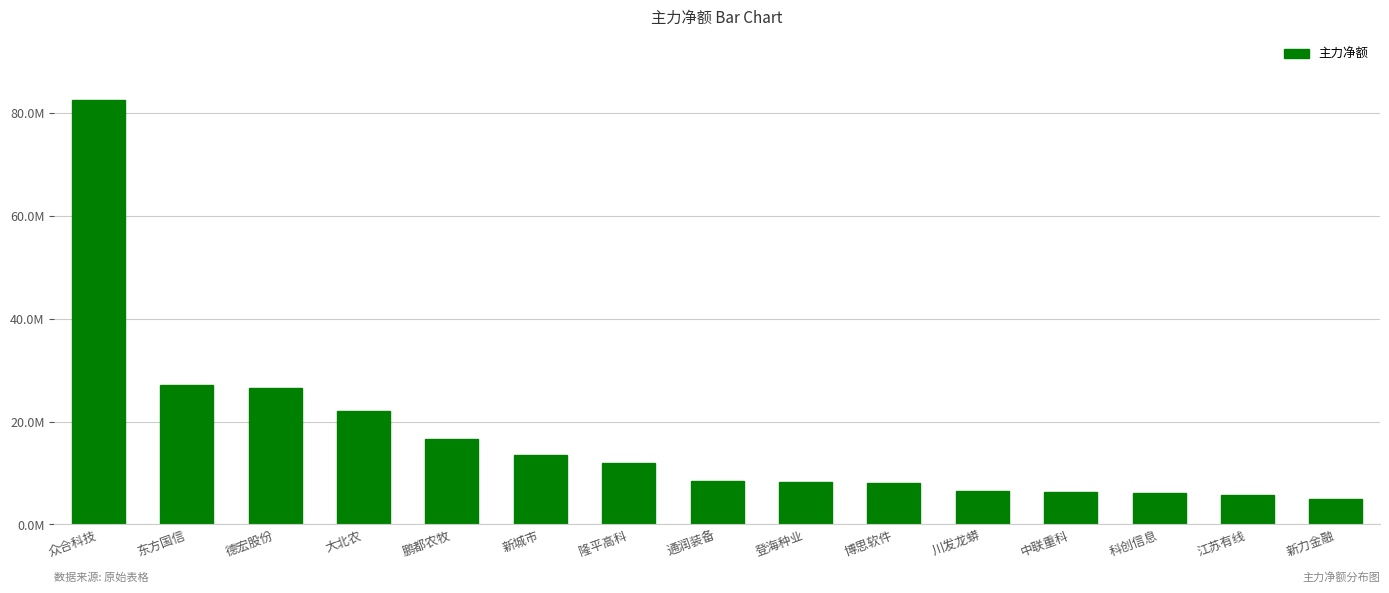

Reading left to right, extract all data points from this chart.

82470472	27157071	26582598	21993657	16601446	13444943	11863459	8523489	8181012	8088407	6496547	6359588	6127204	5695272	5005259